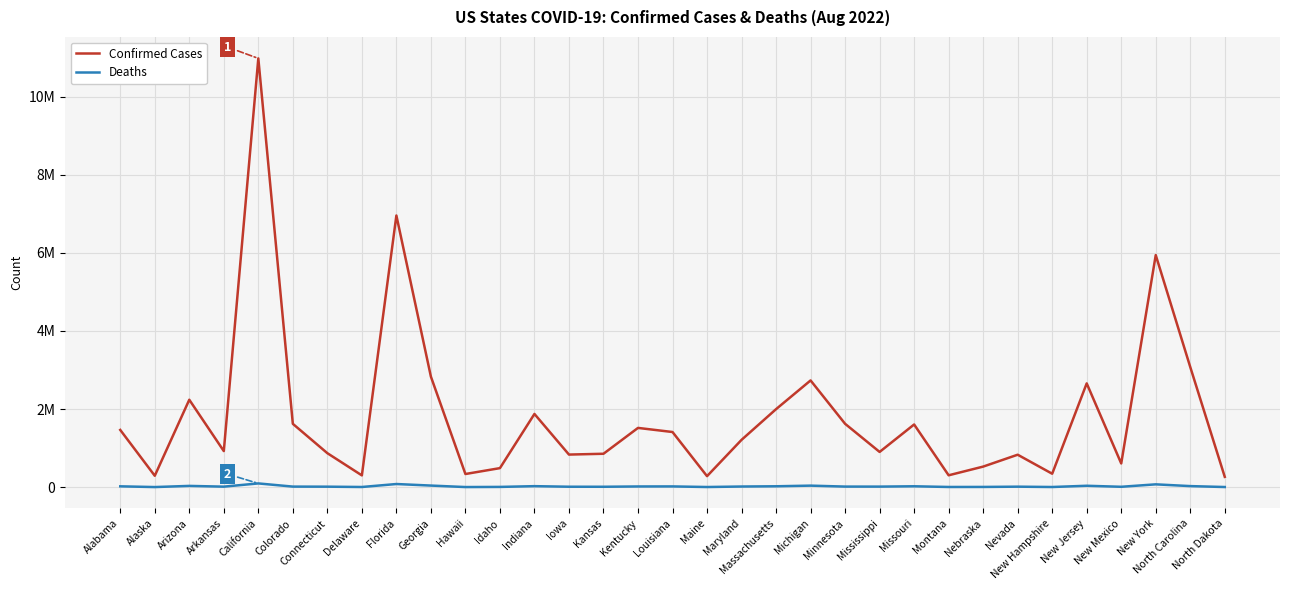

At which category is the sum across all series the highest?

California